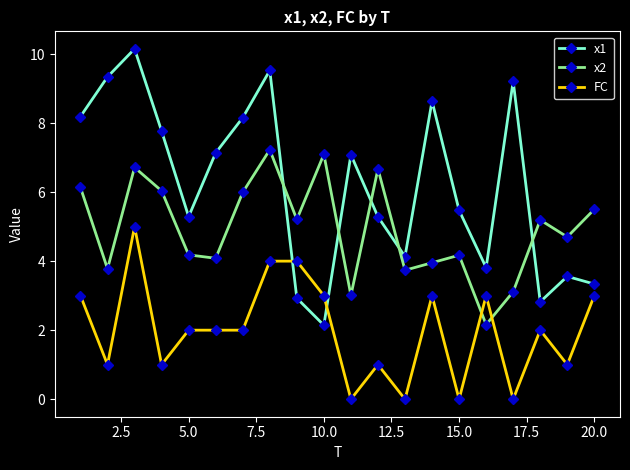

List the series in order of their overall mean, highest first.

x1, x2, FC